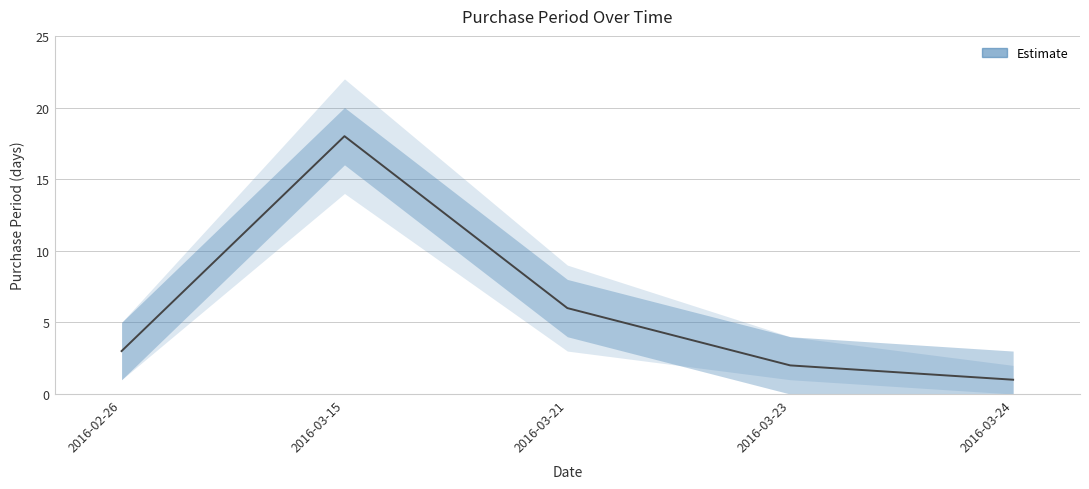

Is it true that the value at 2016-03-21 is 8?

False